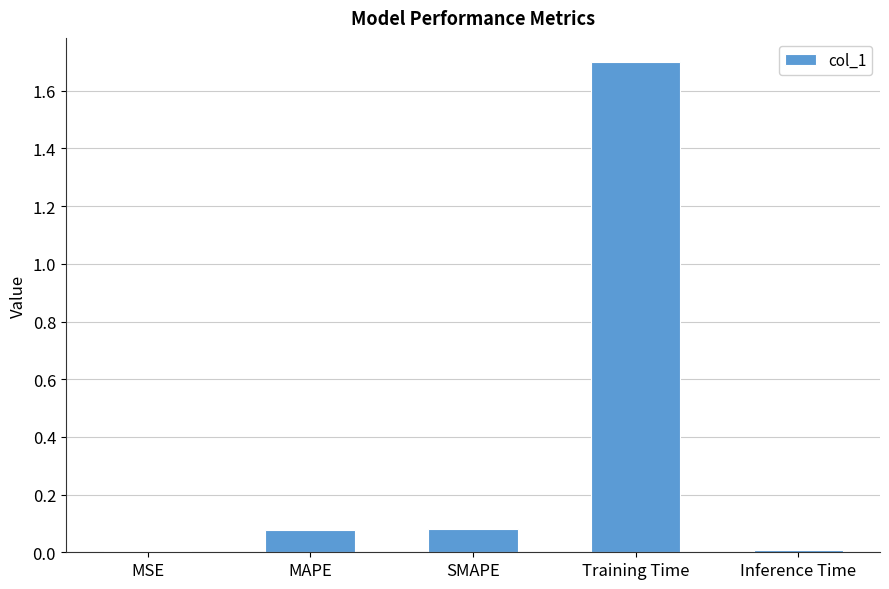

What is the change in value from MAPE to Training Time?

+1.6